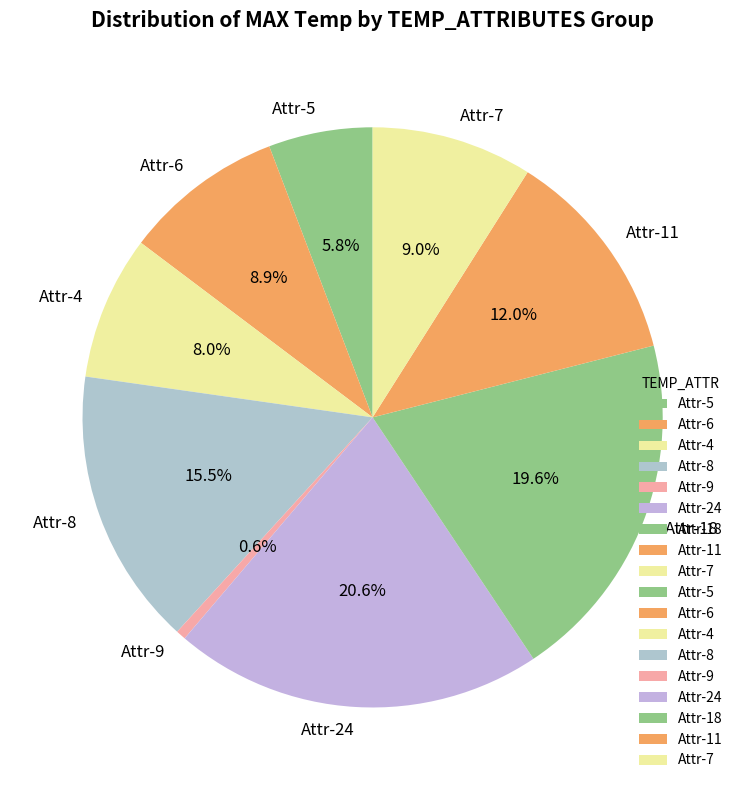

What percentage is NOT represented by Attr-6?

91.1%